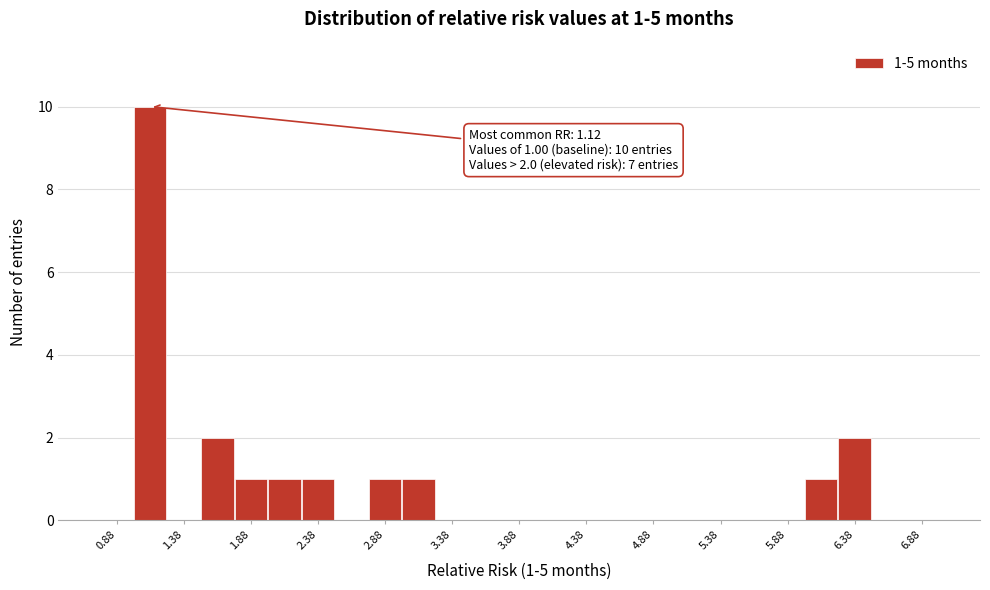

Which range on the x-axis has the tallest bar?

1.00 to 1.25